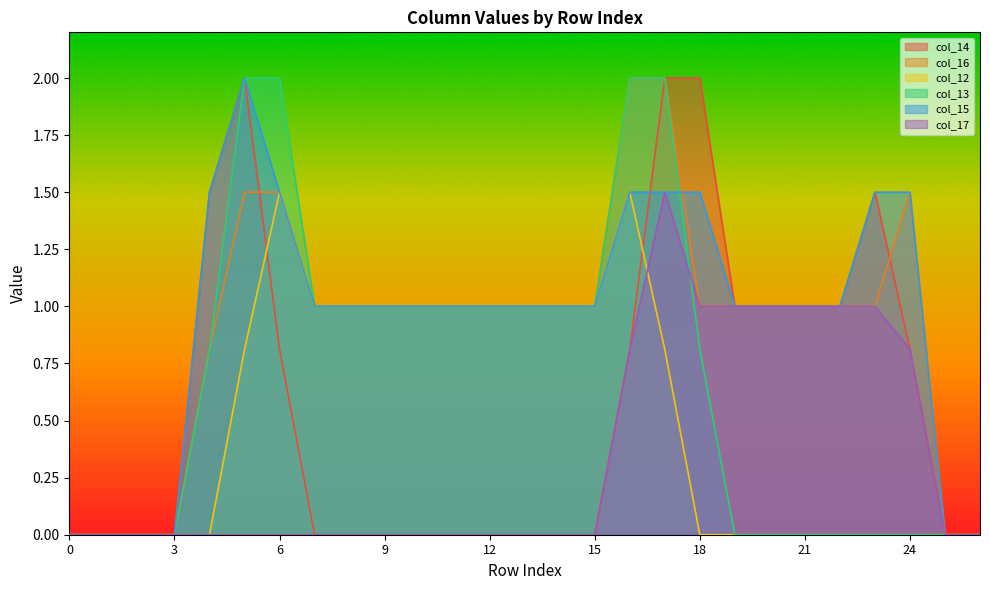

Between 5 and 13, which is larger?

5